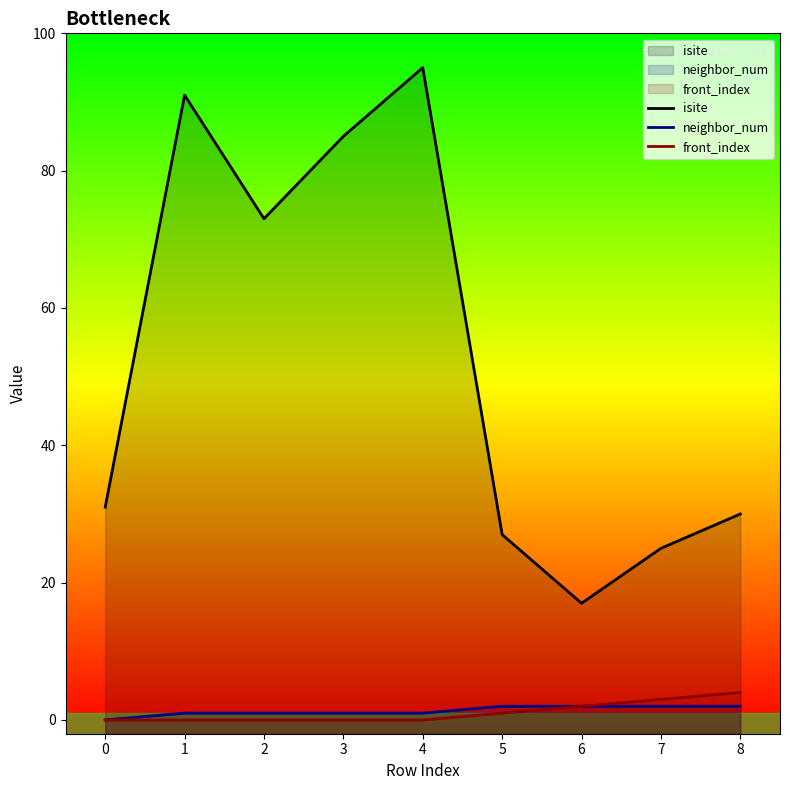

In isite, how many points are lower than both neighbors (excluding endpoints)?

2